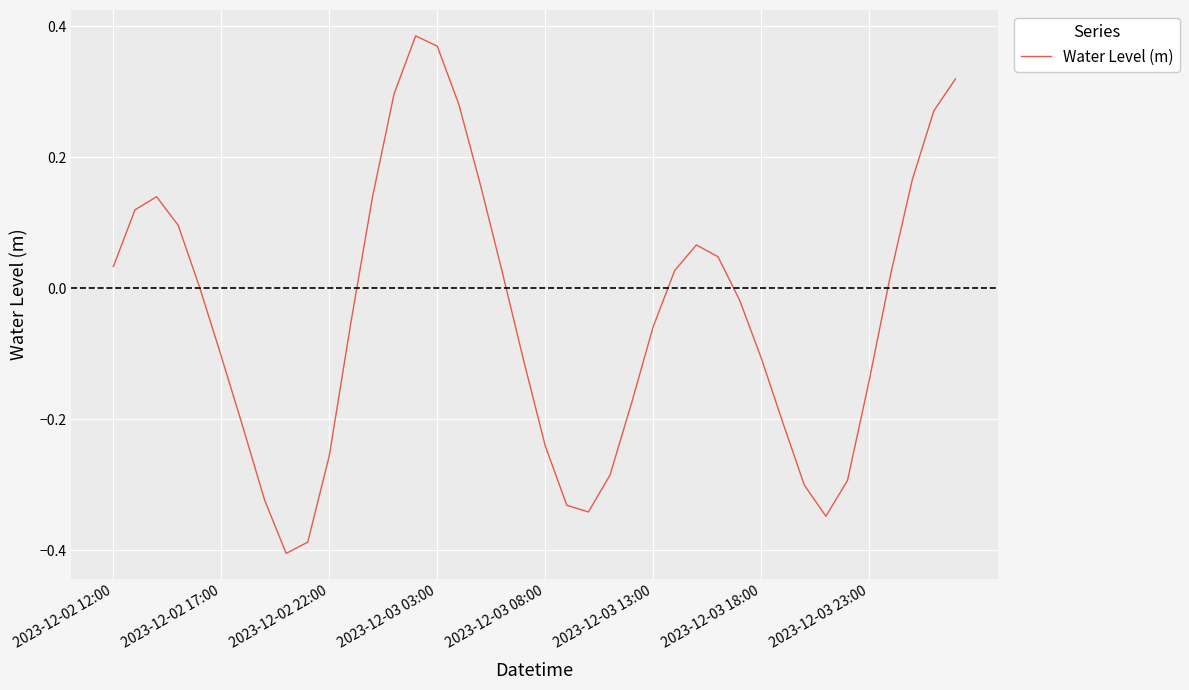

What is the difference between the maximum and minimum values?

0.8